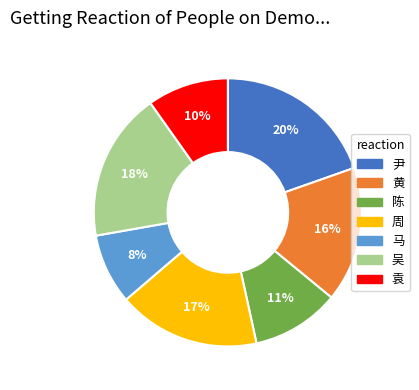

How many slices are in this pie chart?

7